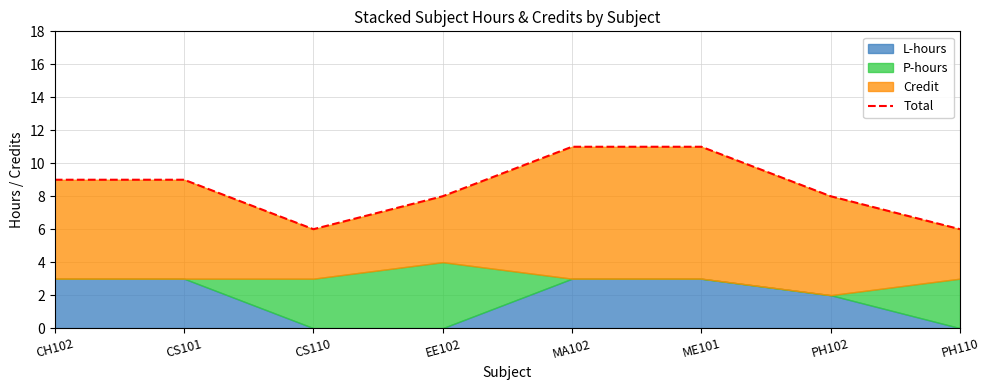

Where does the data first go above 9?

MA102